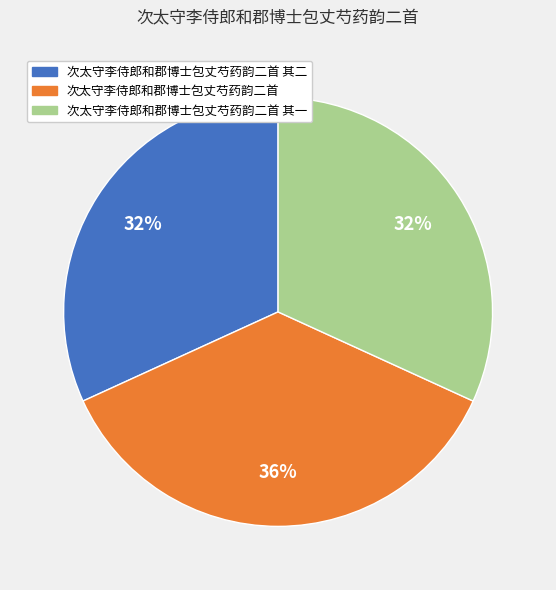

To the nearest percent, what percentage of the pie is 次太守李侍郎和郡博士包丈芍药韵二首 其一?

32%